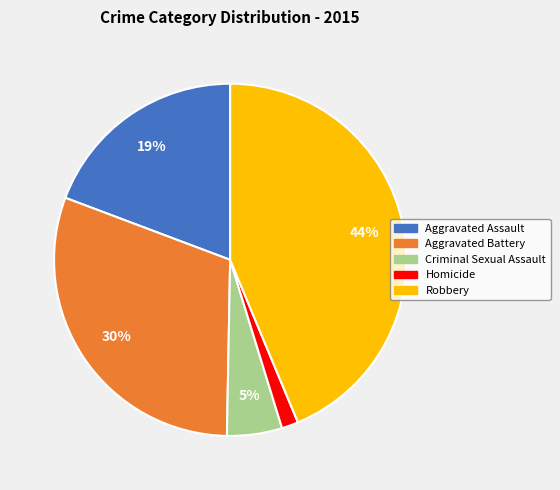

To the nearest percent, what portion does Aggravated Assault represent?

19%